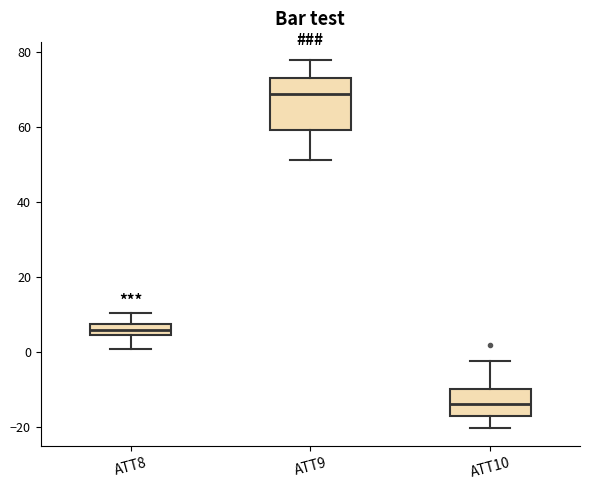

Which box has the highest median line?

ATT9